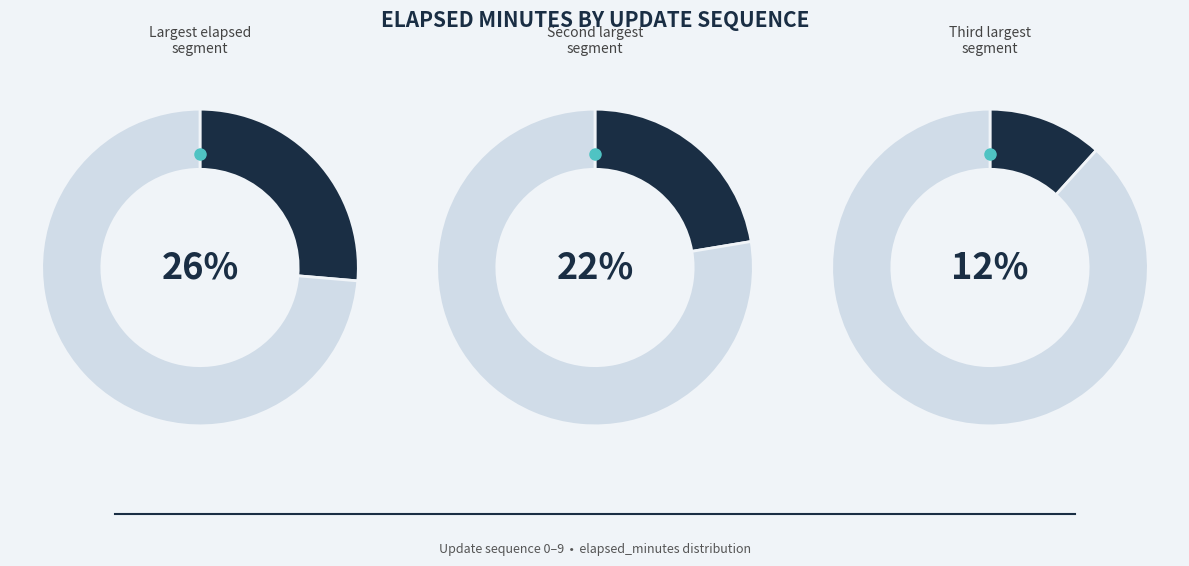

What is the ratio of the value at 3 to the value at 5?

1.2